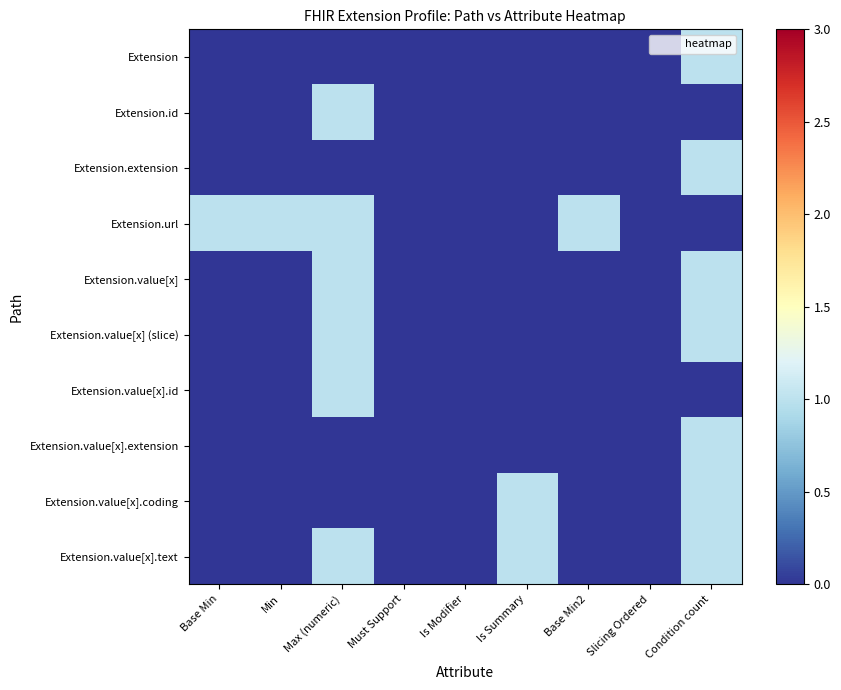

Which series has the largest range (max minus min)?

Extension